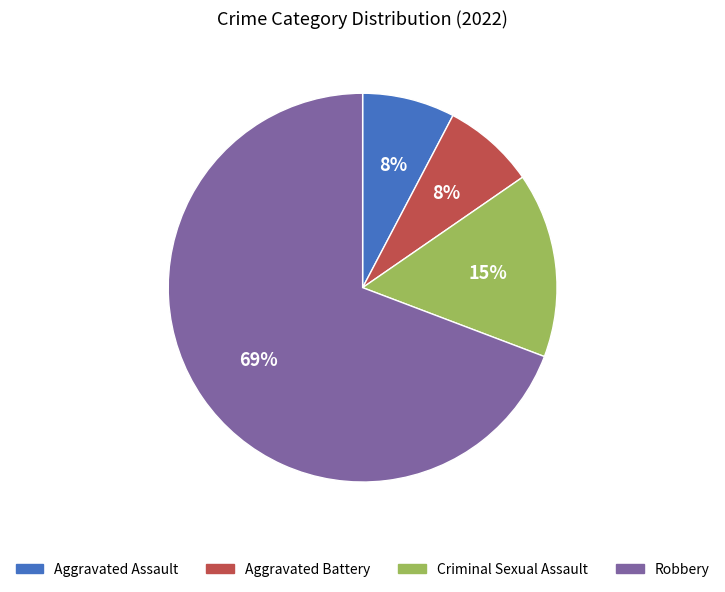

Which has a higher value, Robbery or Criminal Sexual Assault?

Robbery